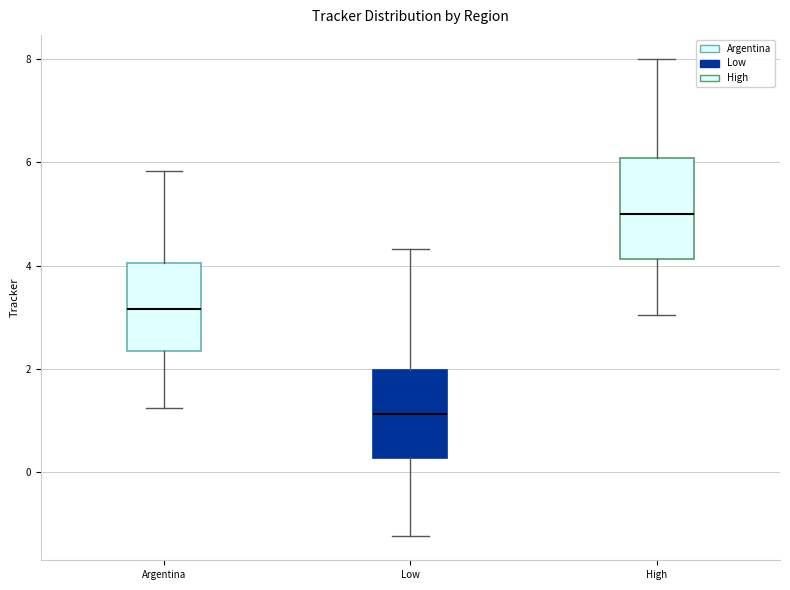

Which box's median line is the highest?

High